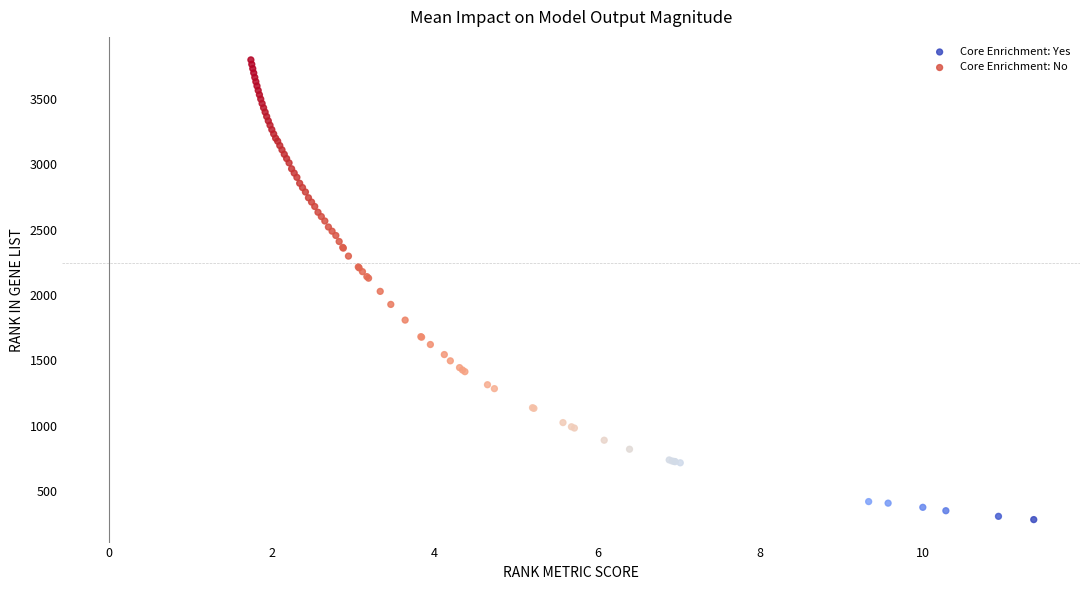

Which series contains the lowest Y value?

Core Enrichment: Yes